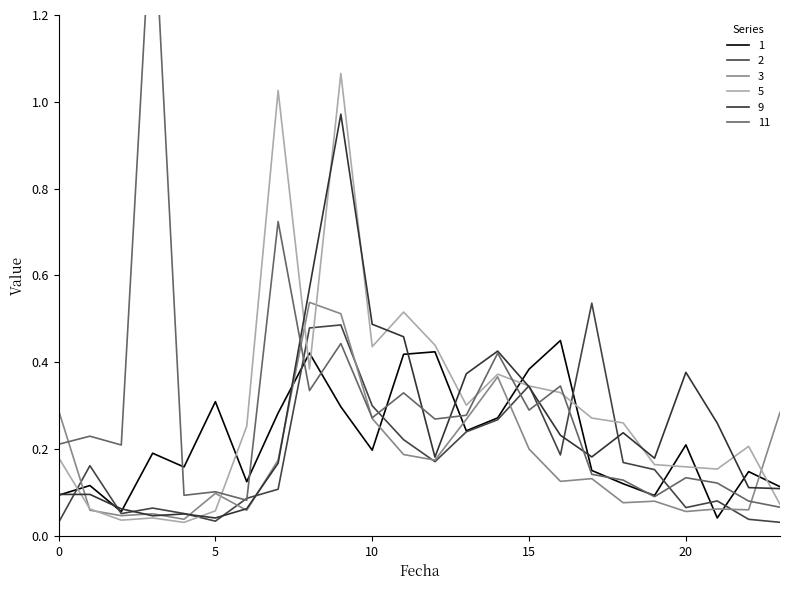

The value of 5 at 5 is 0.1. True or false?

False